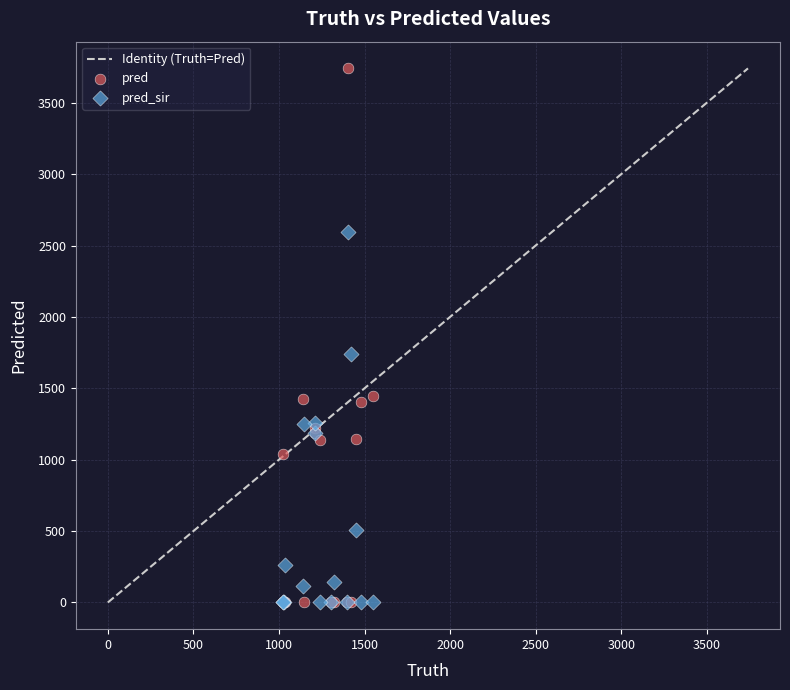

Which series has the largest Y range (max minus min)?

pred